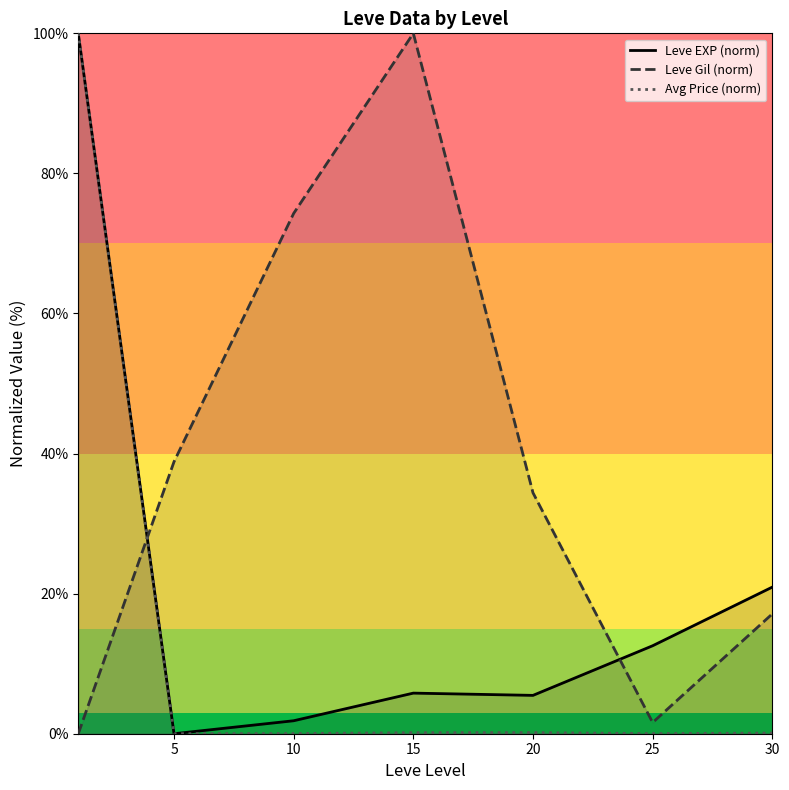

Where is the first local minimum for Leve EXP (norm)?

5